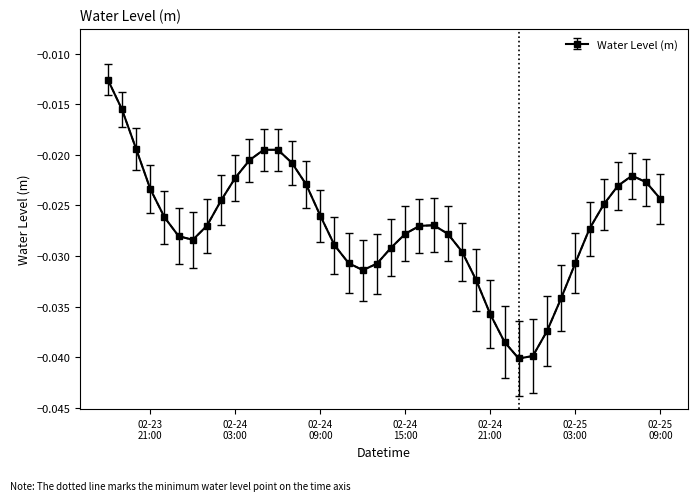

What is the sum of all values?

-1.1